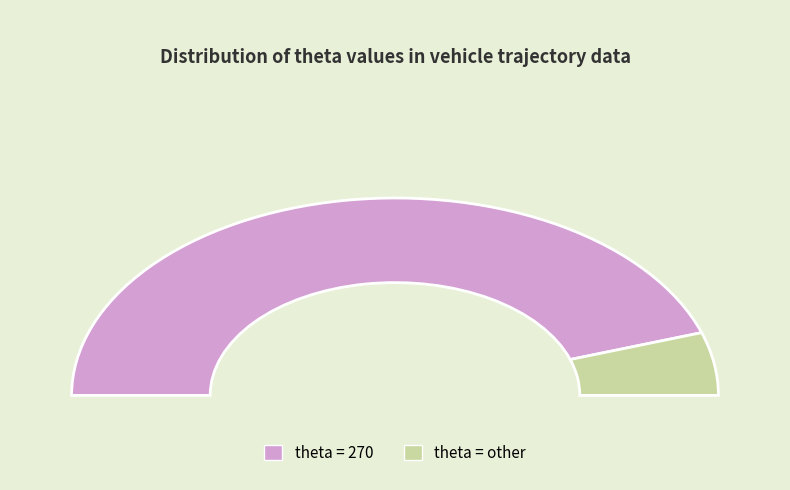

Is agg (theta=270) the majority of the pie?

Yes